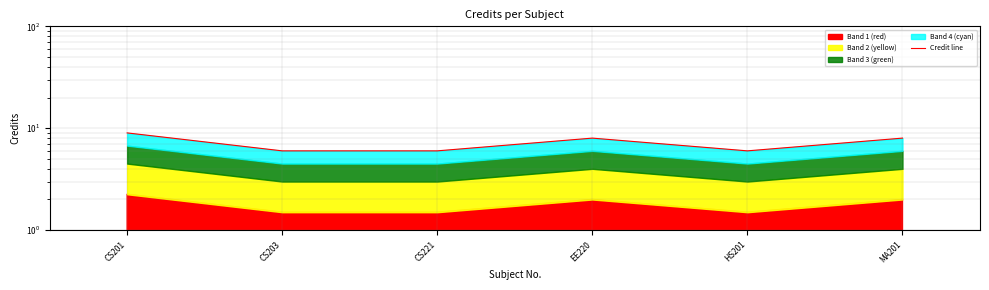

What is the difference between the maximum and minimum values?

3